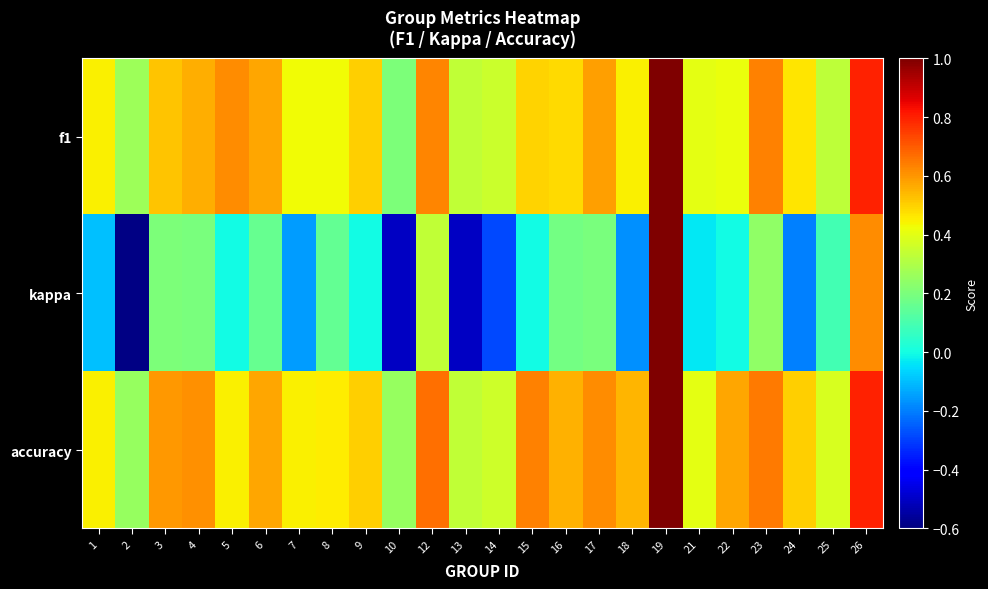

Reading right to left, extract all data points from this chart.

f1: 26=0.8	25=0.3	24=0.5	23=0.6	22=0.4	21=0.4	19=1.0	18=0.4	17=0.6	16=0.5	15=0.5	14=0.4	13=0.3	12=0.6	10=0.2	9=0.5	8=0.4	7=0.4	6=0.6	5=0.6	4=0.6	3=0.5	2=0.3	1=0.4
kappa: 26=0.6	25=0.1	24=-0.2	23=0.2	22=0.0	21=-0.0	19=1.0	18=-0.2	17=0.2	16=0.2	15=0.0	14=-0.3	13=-0.5	12=0.3	10=-0.5	9=0.0	8=0.2	7=-0.2	6=0.2	5=0.0	4=0.2	3=0.2	2=-0.6	1=-0.1
accuracy: 26=0.8	25=0.4	24=0.5	23=0.6	22=0.6	21=0.4	19=1.0	18=0.5	17=0.6	16=0.6	15=0.6	14=0.4	13=0.3	12=0.7	10=0.2	9=0.5	8=0.5	7=0.4	6=0.6	5=0.4	4=0.6	3=0.6	2=0.2	1=0.4